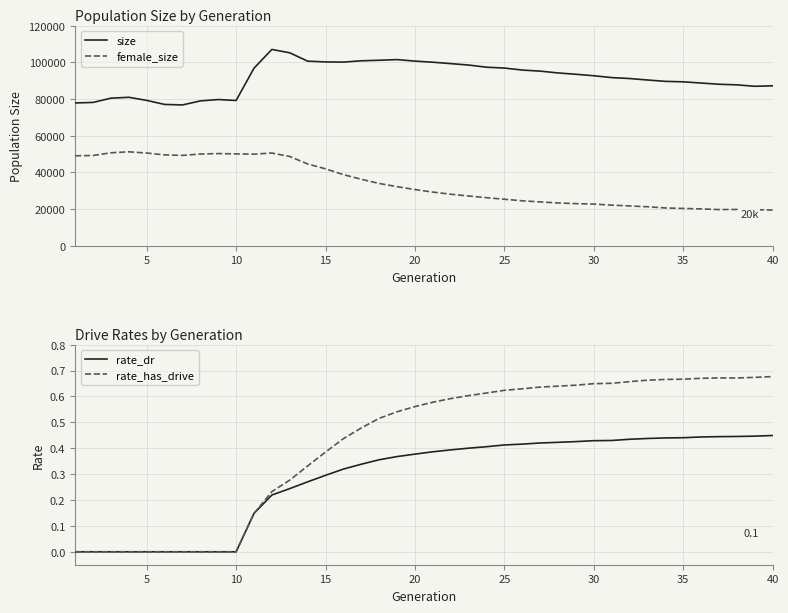

Which series has the largest total across all categories?

size